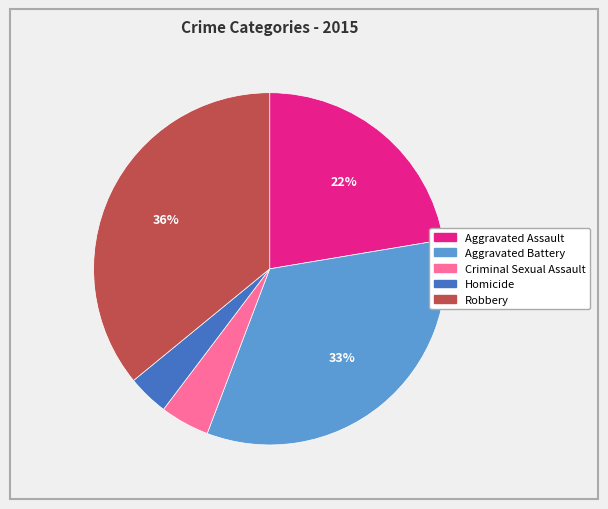

How many segments does this pie chart have?

5